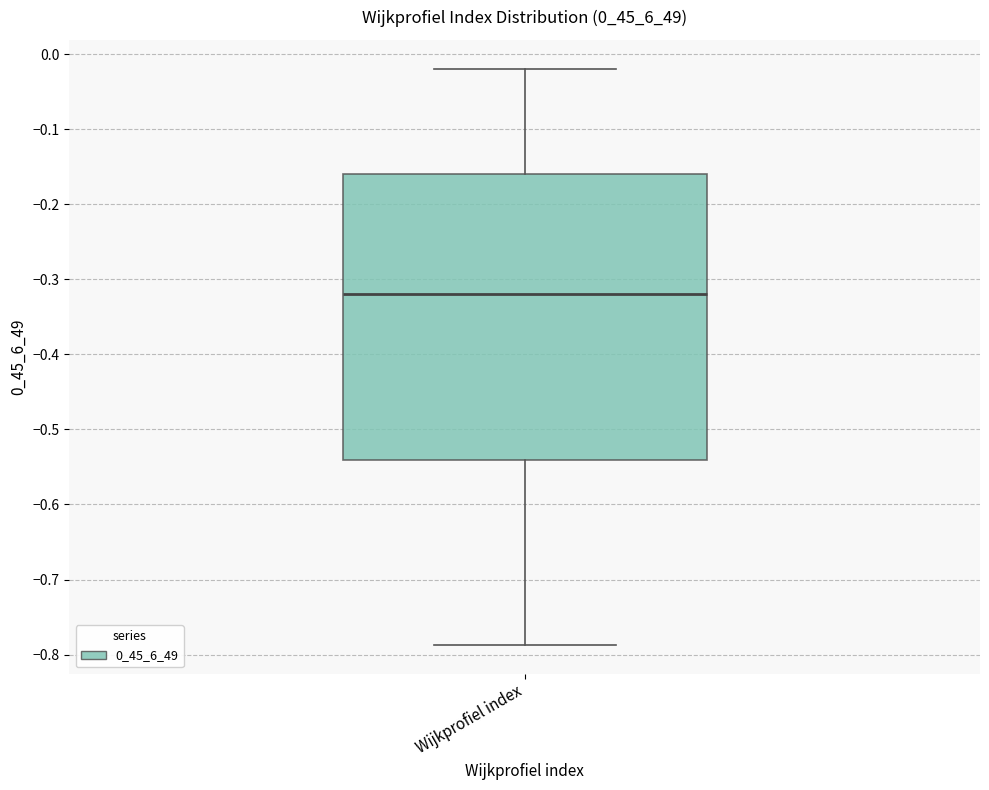

Where does the lower whisker of the box for Wijkprofiel index end on the y-axis? The values are not printed on the chart, so give them approximately, as read against the axis.

-0.79